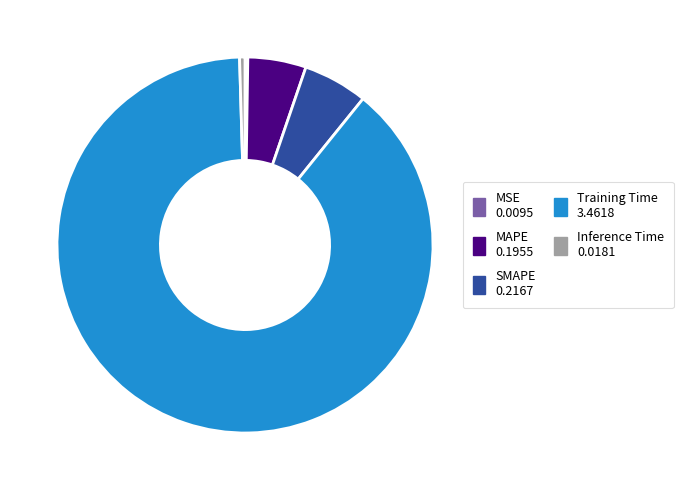

Do Training Time and SMAPE together represent more than half of the pie?

Yes